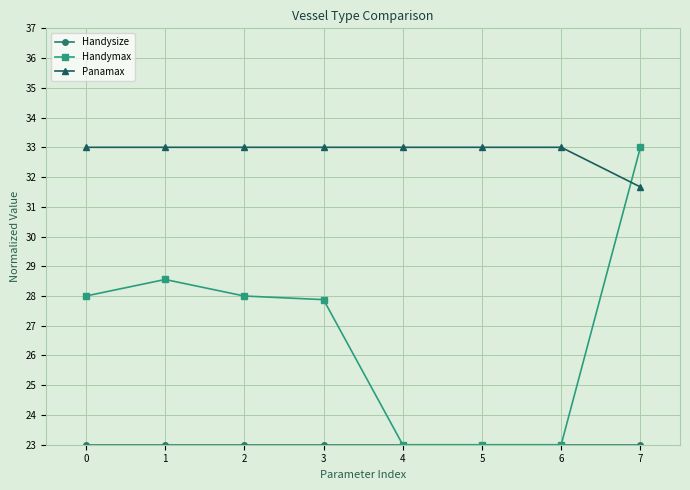

Which series has the widest spread of values?

Handymax